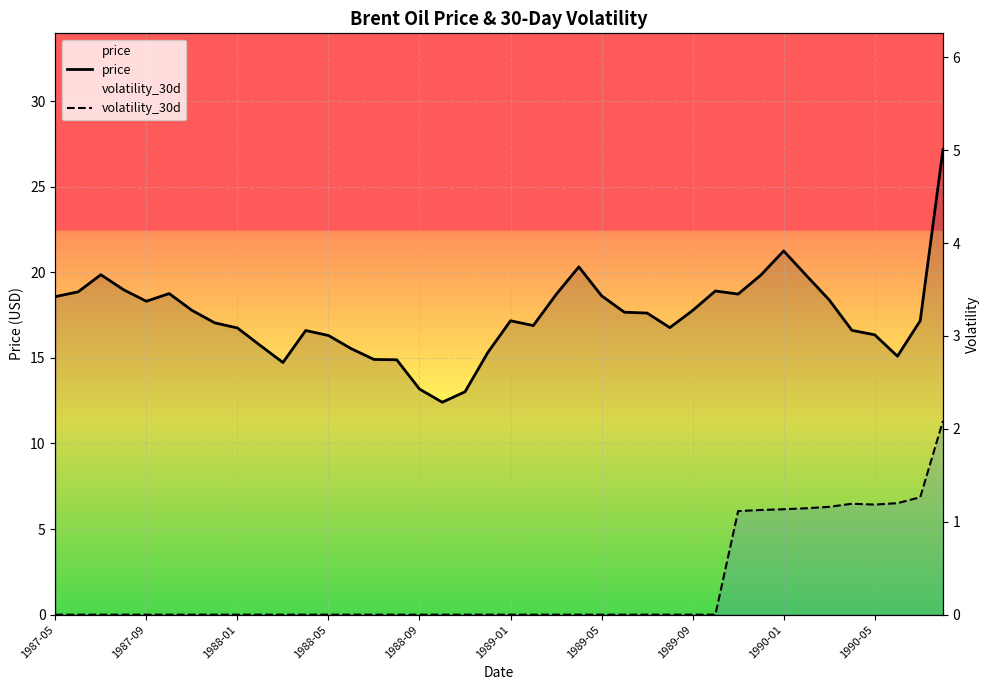

Is this an area chart (filled region under the line)?

No